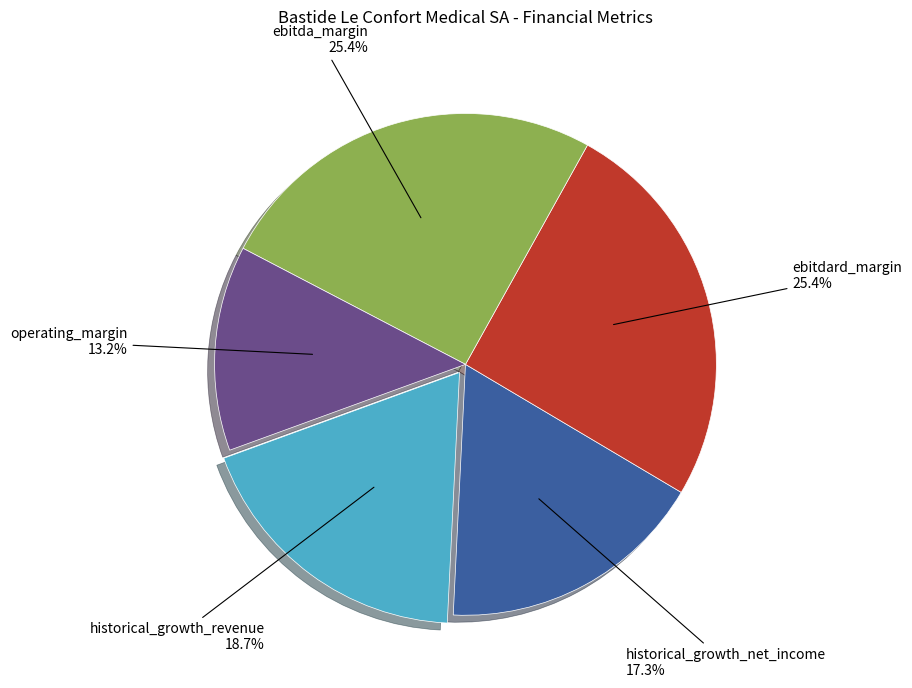

Is there a majority slice in this chart?

No